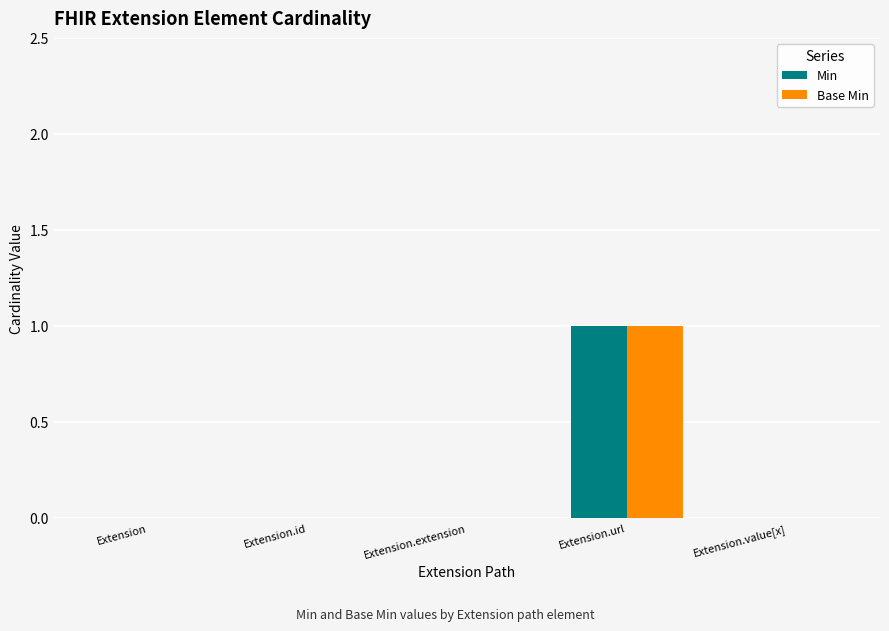

How many data points does each series have?

5